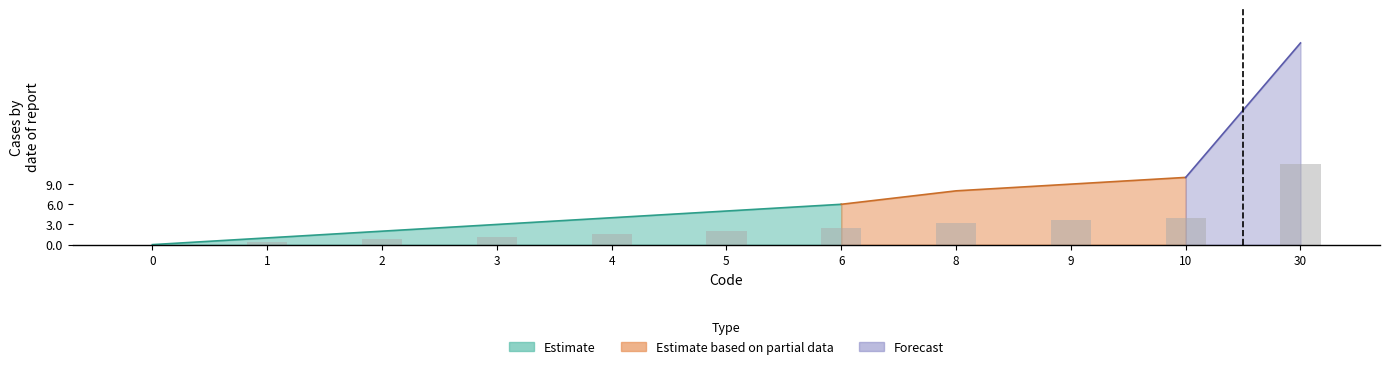

What is the change in value from 3 to 6?

+1.2